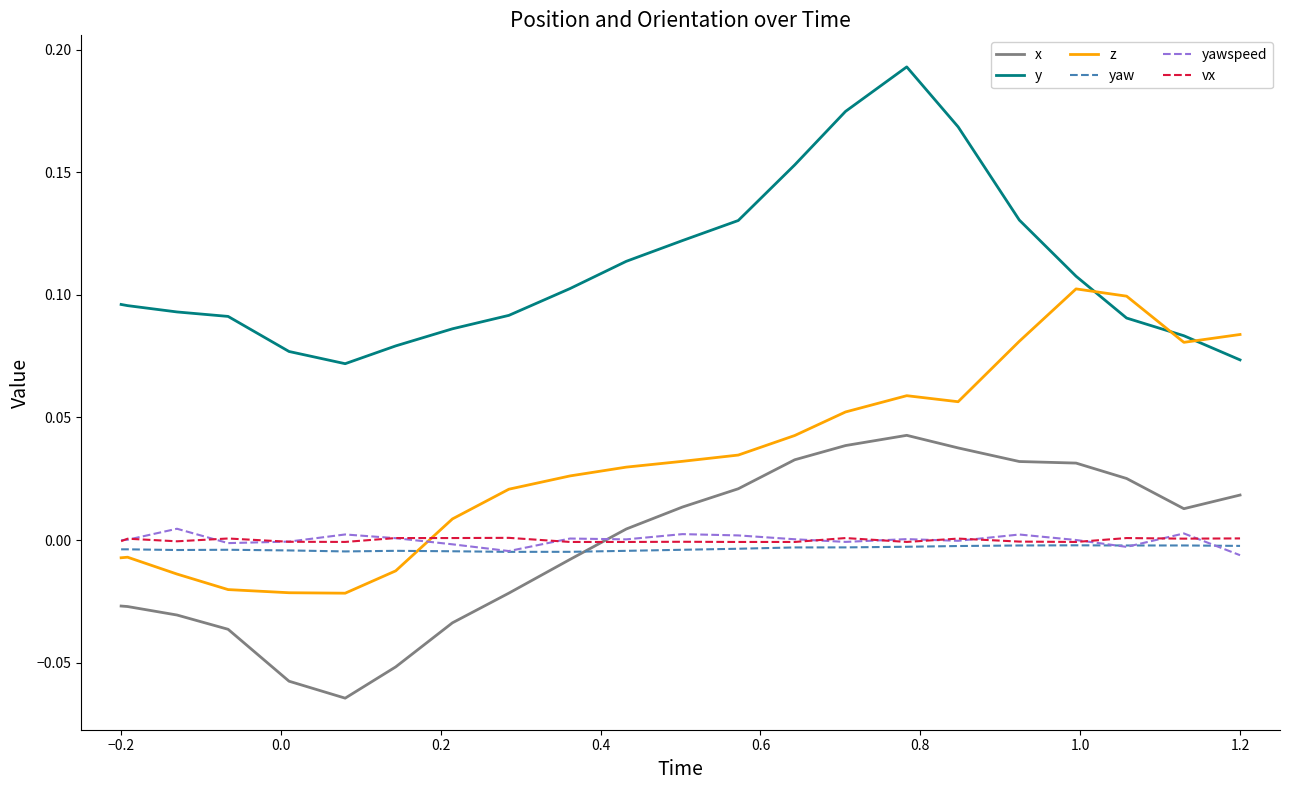

True or false: x and yaw cross at least once.

True